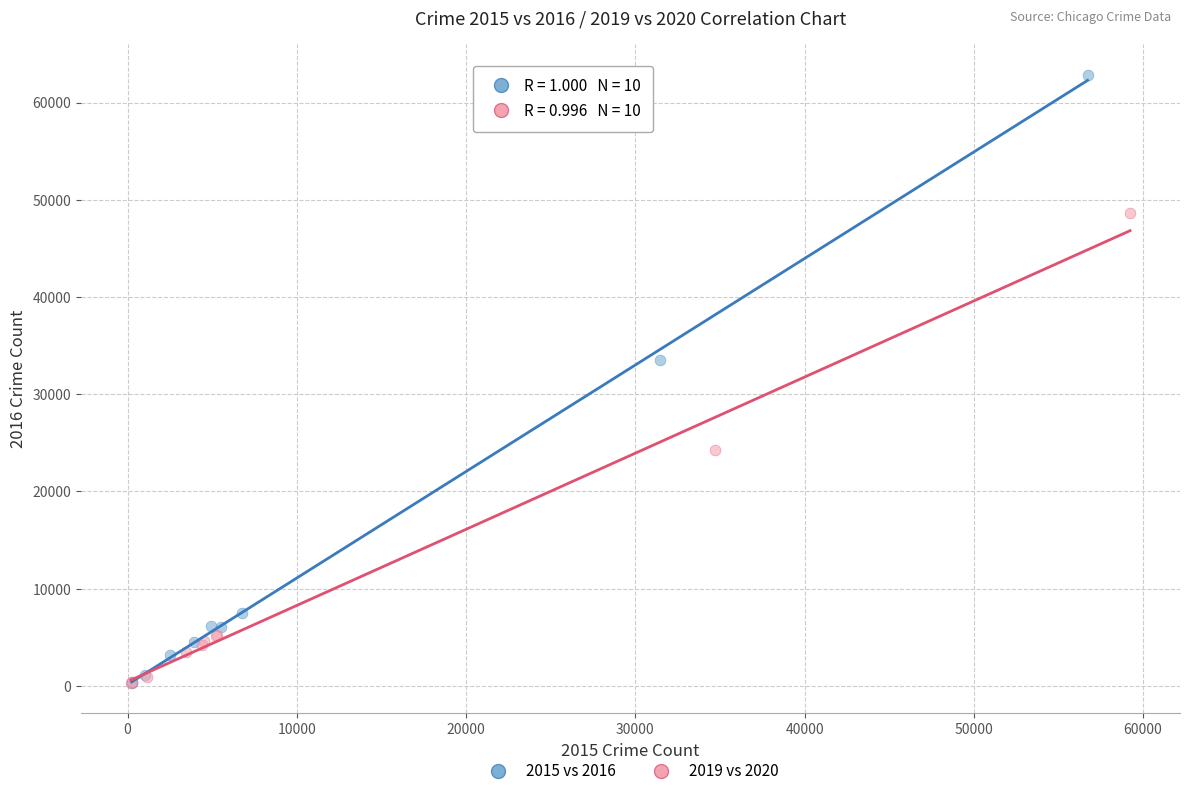

Which series has the largest Y range (max minus min)?

2015 vs 2016